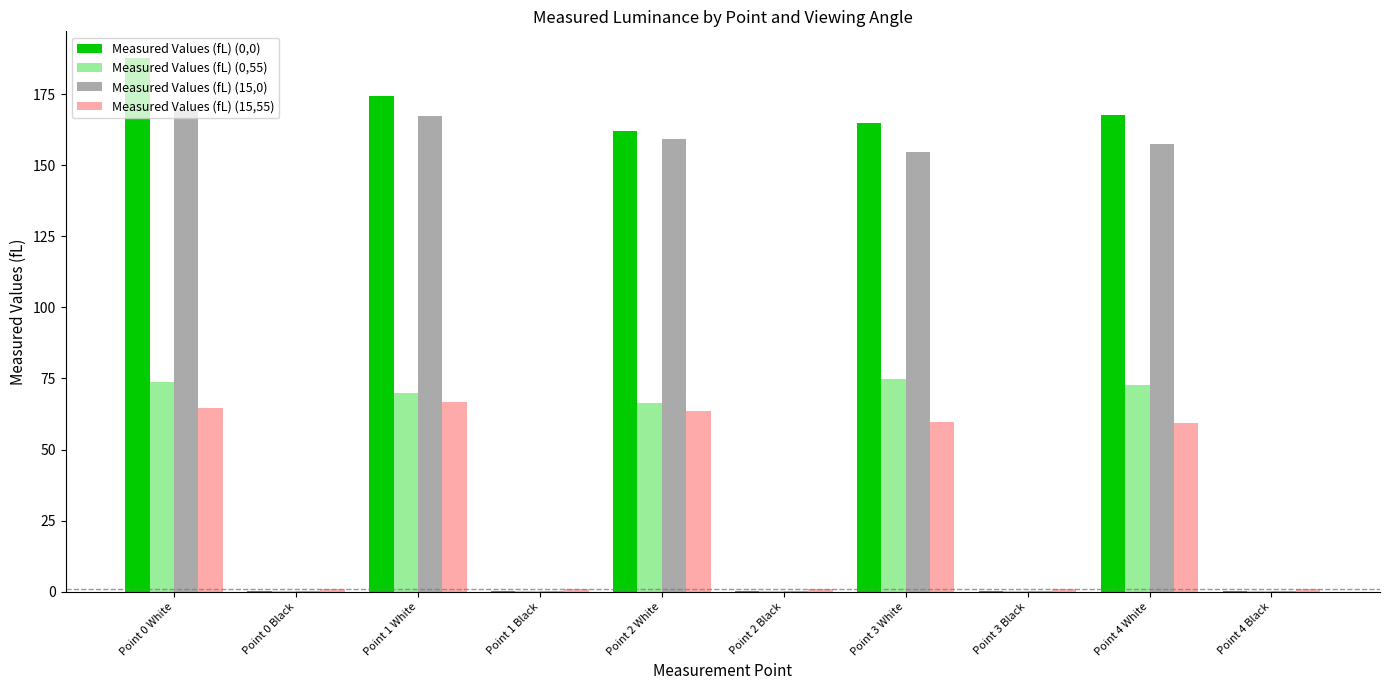

What are all the series names shown in the legend?

Measured Values (fL) (0,0), Measured Values (fL) (0,55), Measured Values (fL) (15,0), Measured Values (fL) (15,55)